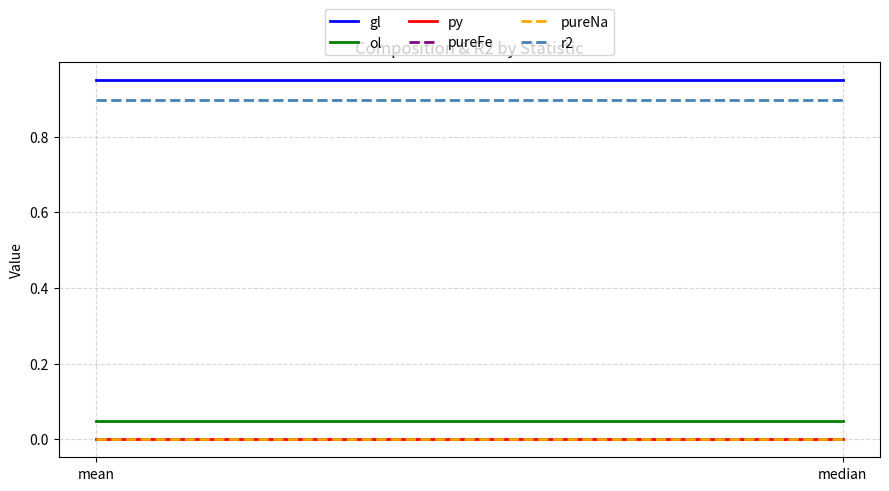

True or false: r2 has a value of 1.2 at median.

False